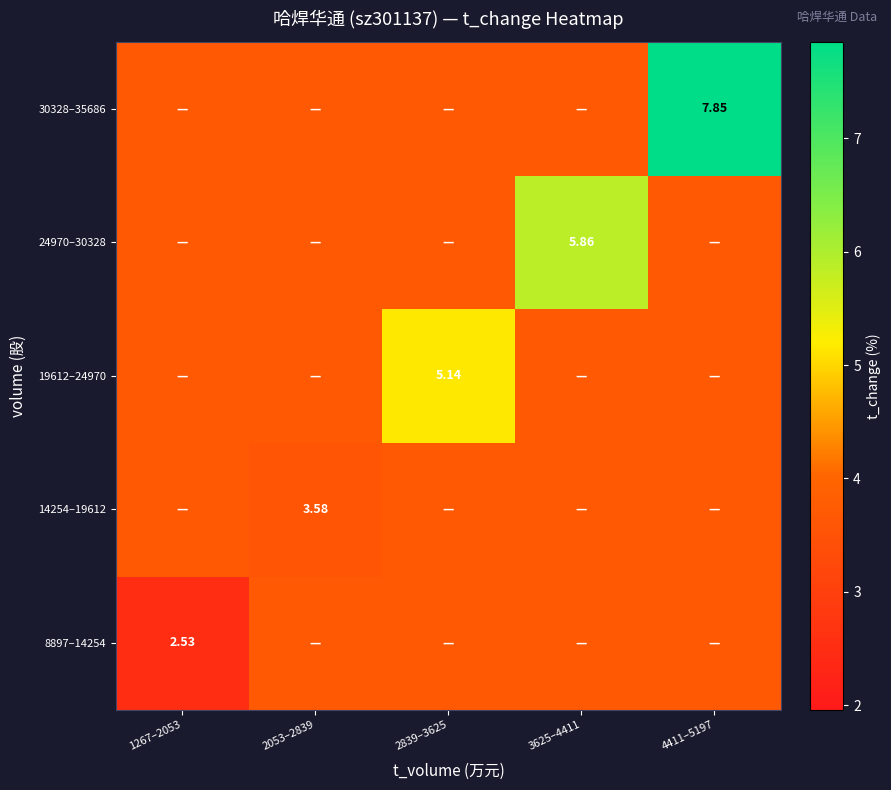

At 3625–4411, list the series in order from largest to smallest.

24970–30328, 8897–14254, 14254–19612, 19612–24970, 30328–35686